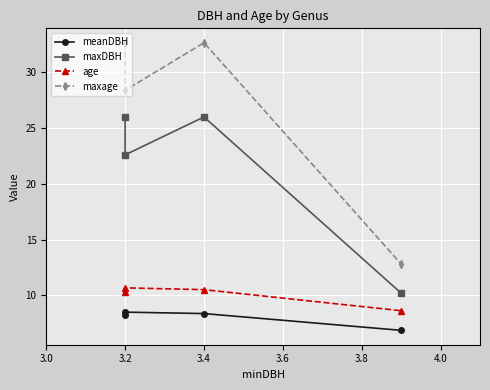

True or false: maxage and maxDBH cross at least once.

False